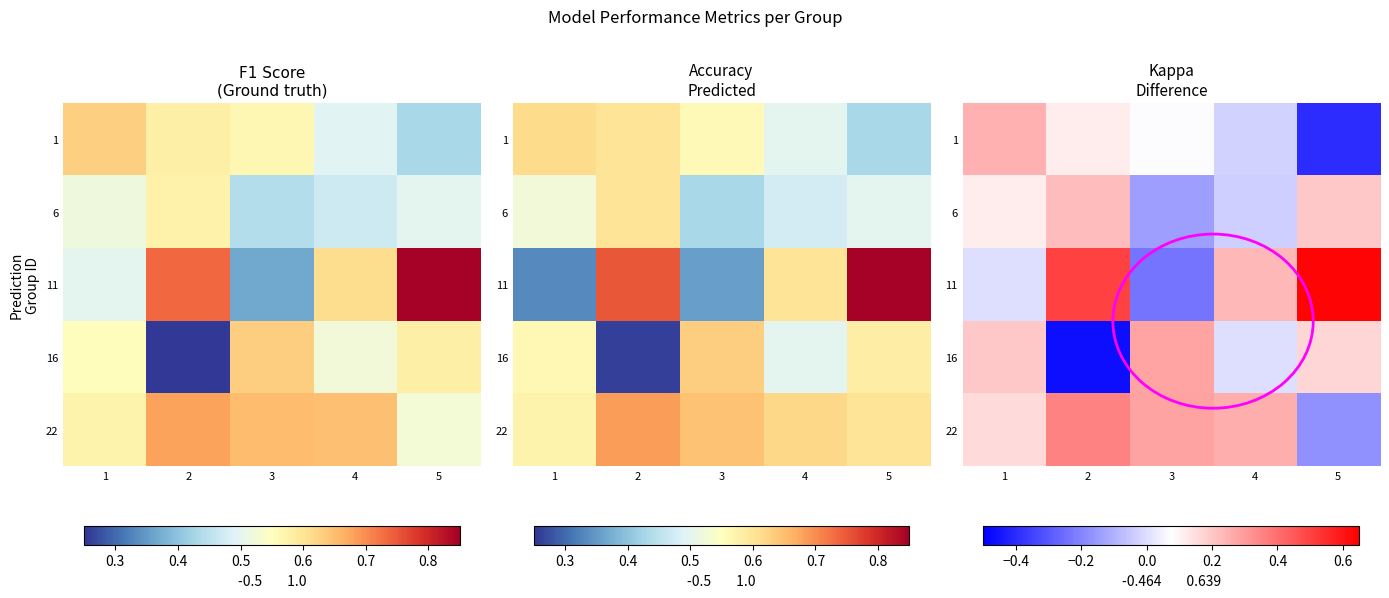

At how many categories does at least one series exceed 0?

5